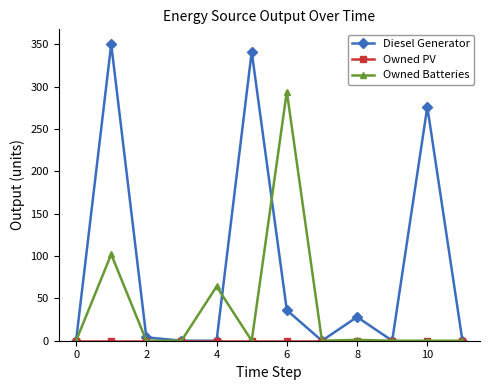

Count the number of categories in the chart.

12